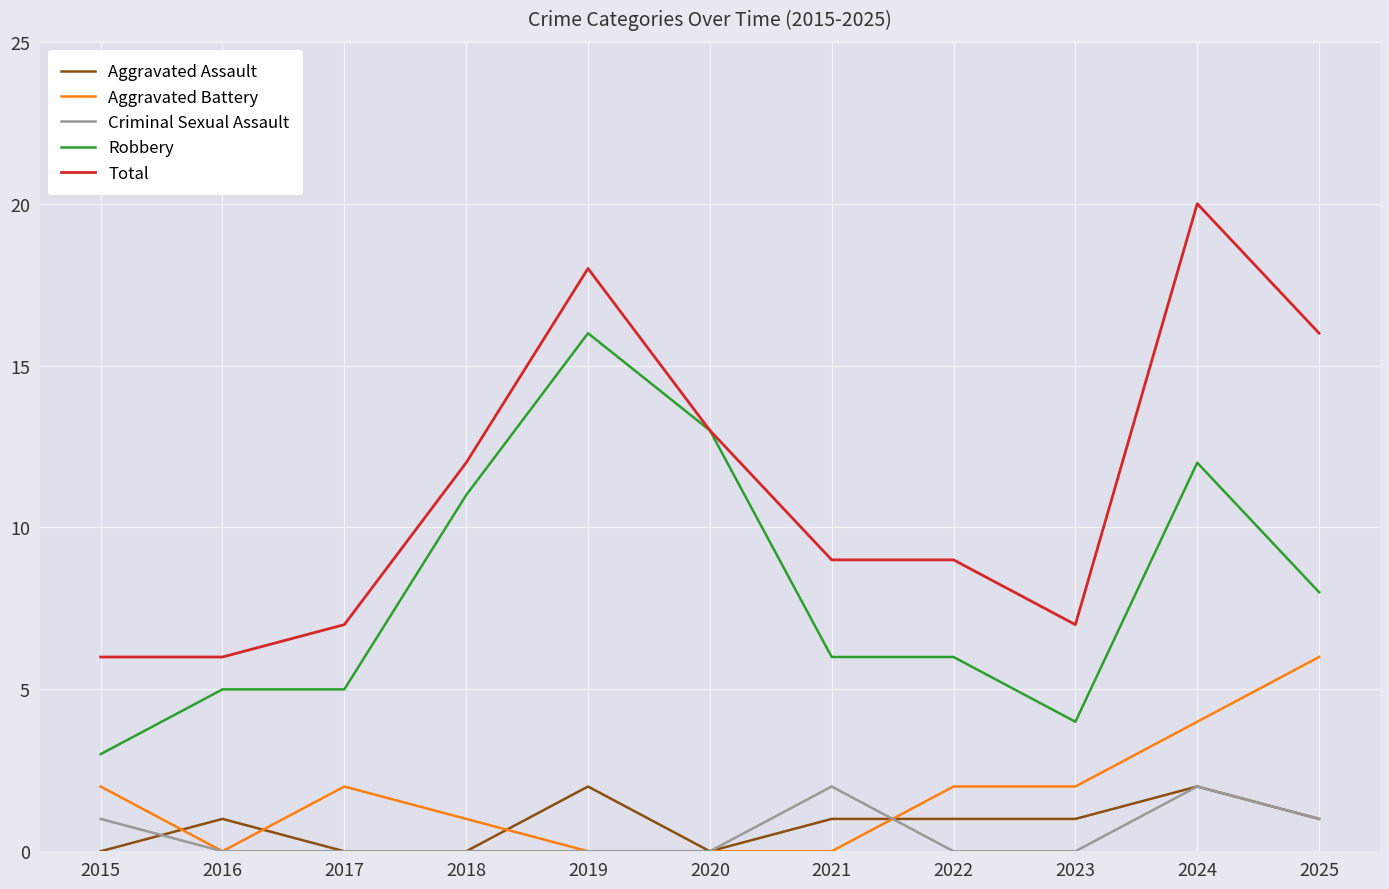

At which category is the sum across all series the highest?

2024